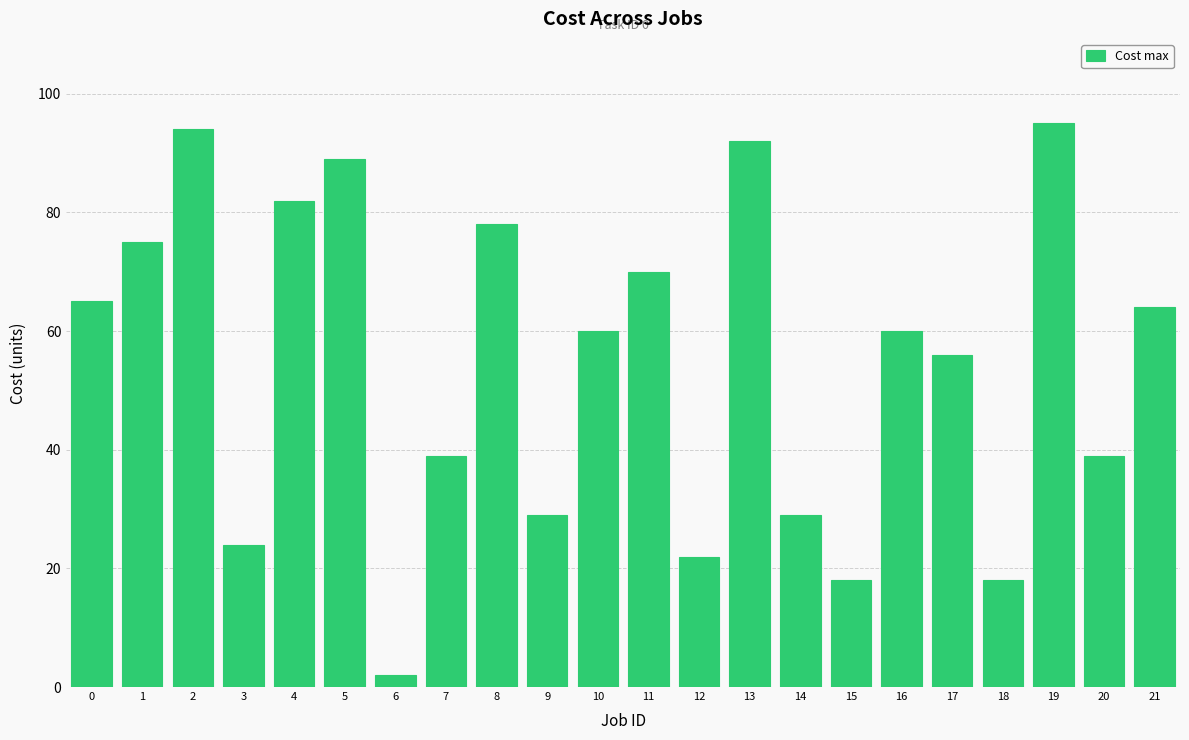

What is the value of the 15th bar from the left?

29